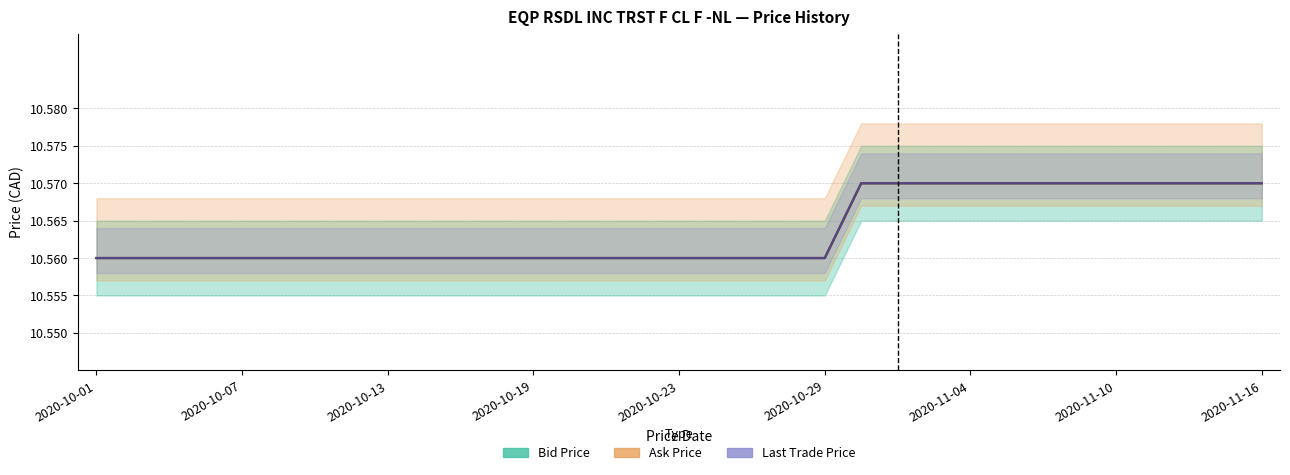

What is the value of the Last Trade Price point at the 24th from the left?

10.6